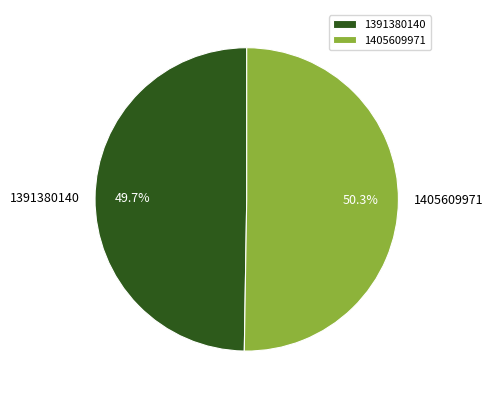

The 1391380140 slice represents 43% of the pie. True or false?

False